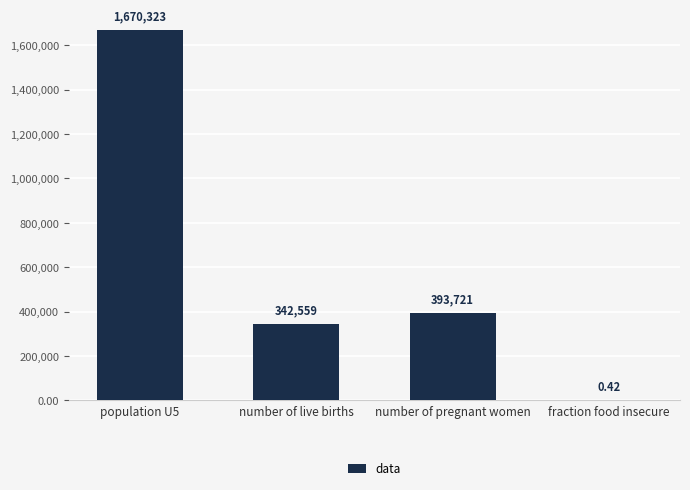

How many series are shown in this chart?

1